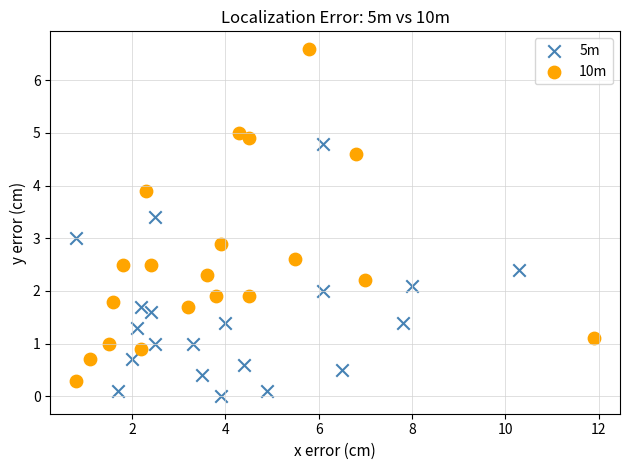

Which series contains the lowest Y value?

5m